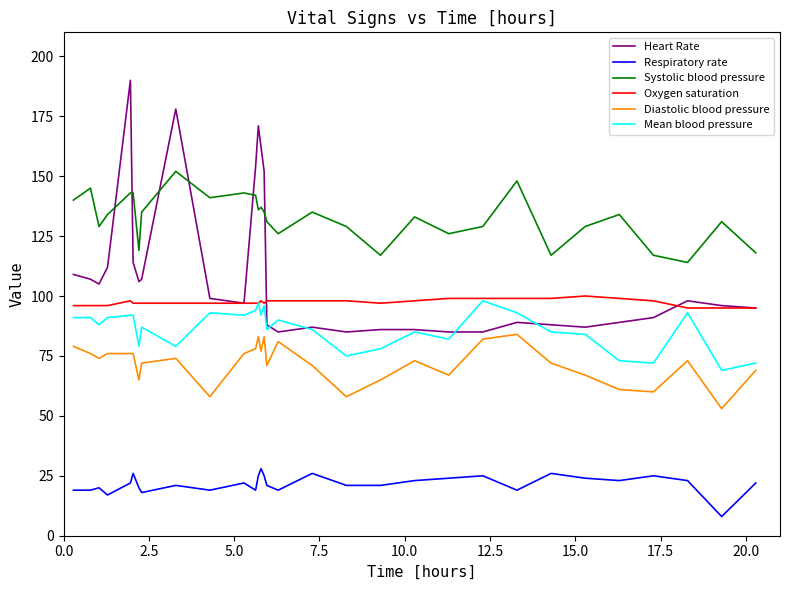

Which series has the widest spread of values?

Heart Rate